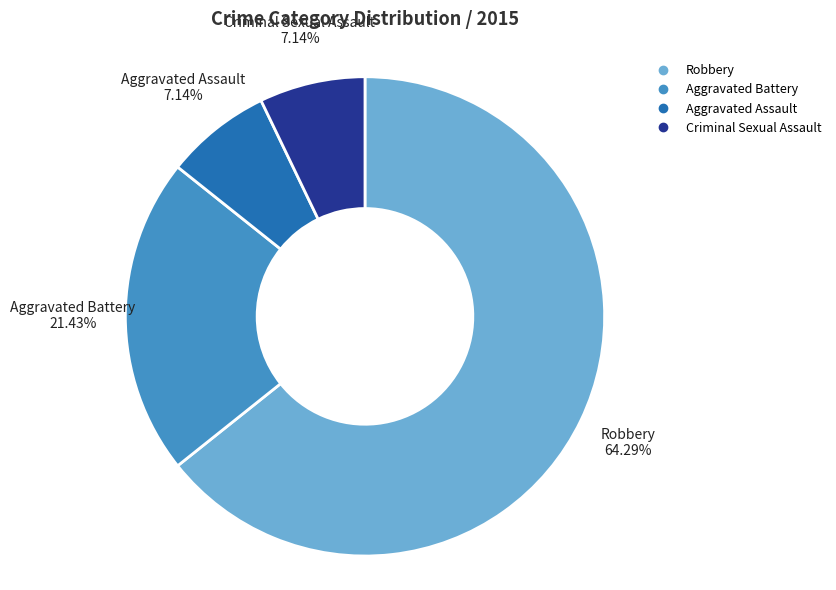

Which slice is the largest?

Robbery